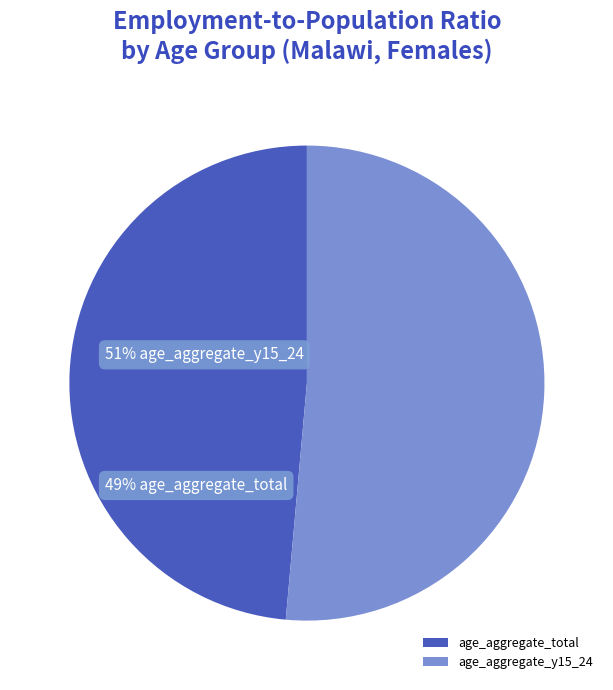

To the nearest percent, what percentage of the pie is age_aggregate_total?

49%